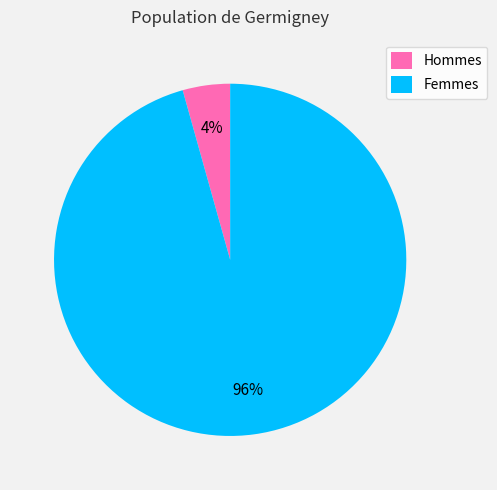

Does Hommes represent more than half of the total?

No